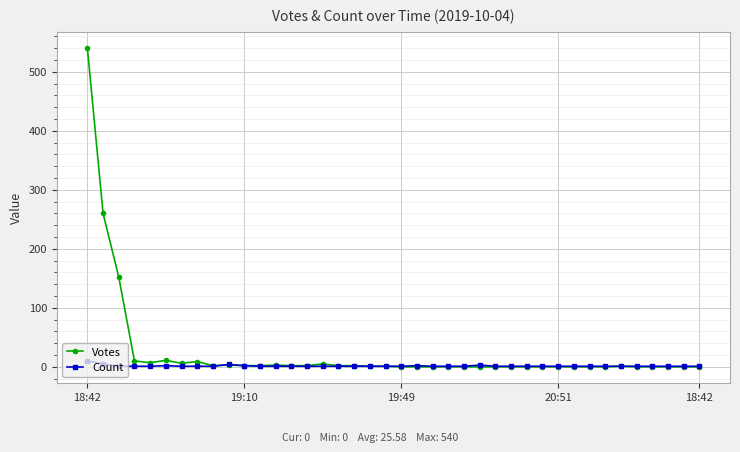

How many series are shown in this chart?

2